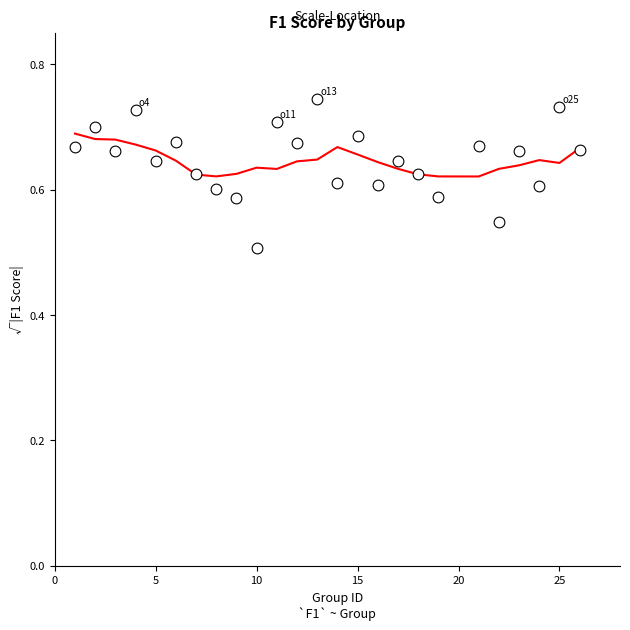

What is the range of X values (max minus min)?

25.0